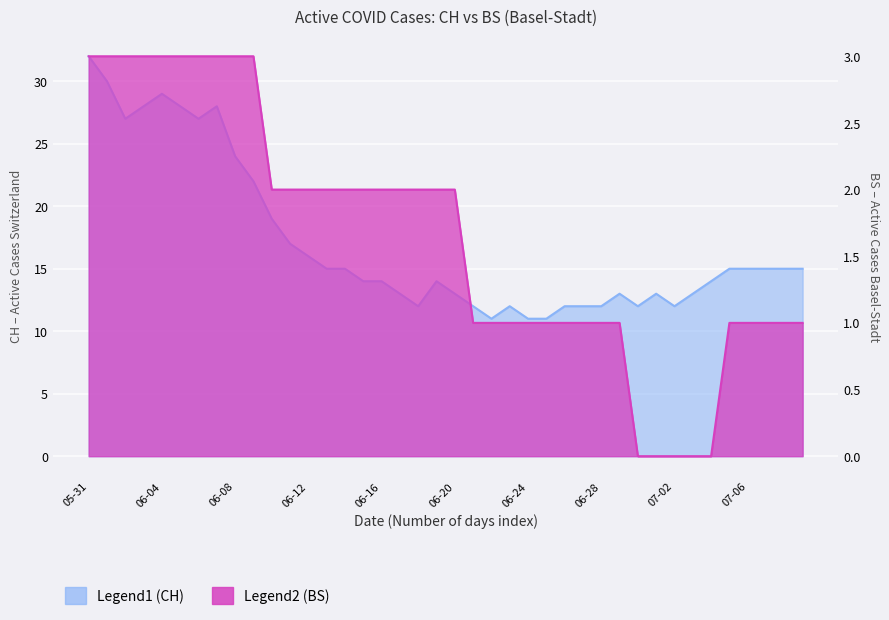

The value of CH at 2020-06-07 is 28. True or false?

True